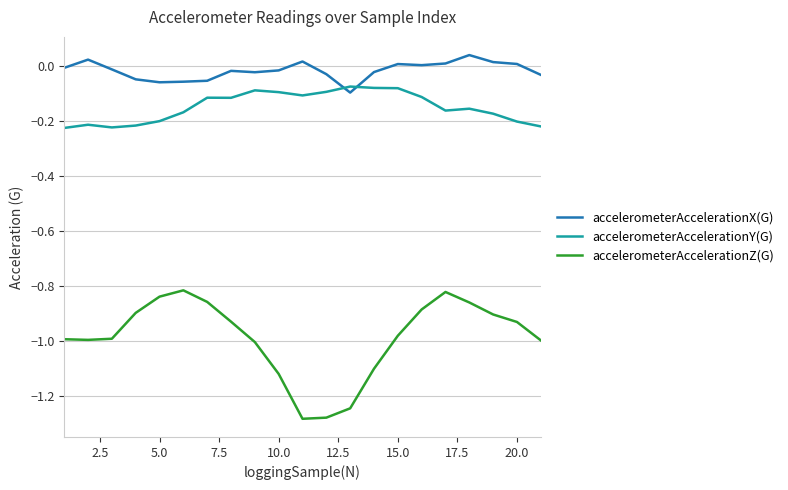

True or false: accelerometerAccelerationX(G) and accelerometerAccelerationZ(G) intersect in this chart.

False